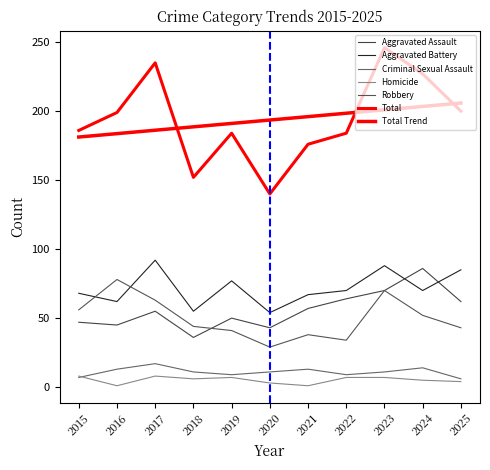

Is the value of Aggravated Battery at 2019 greater than the value of Homicide at 2016?

Yes